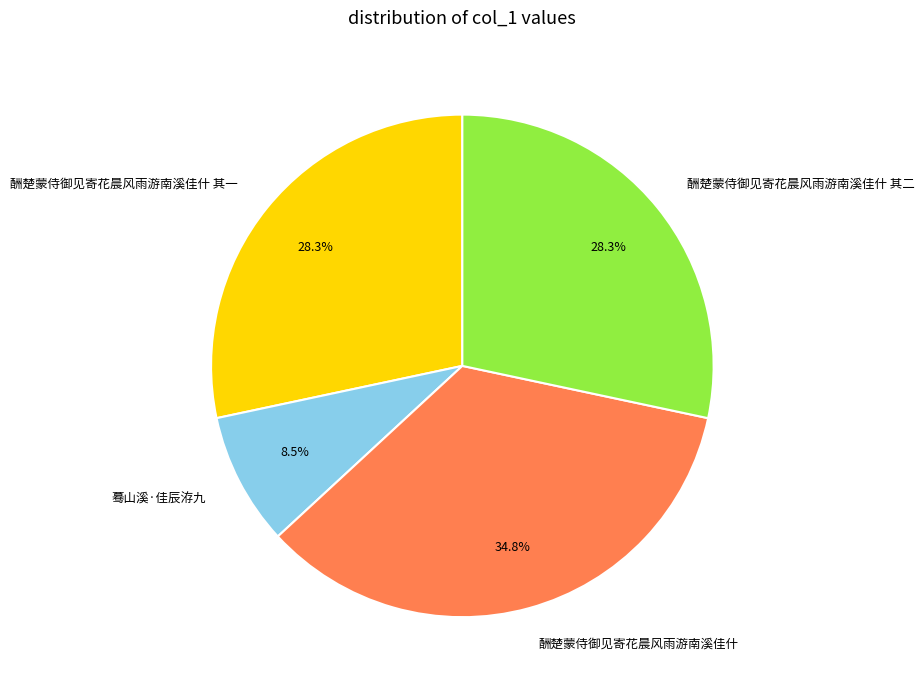

Does 酬楚蒙侍御见寄花晨风雨游南溪佳什 account for over 50% of the chart?

No